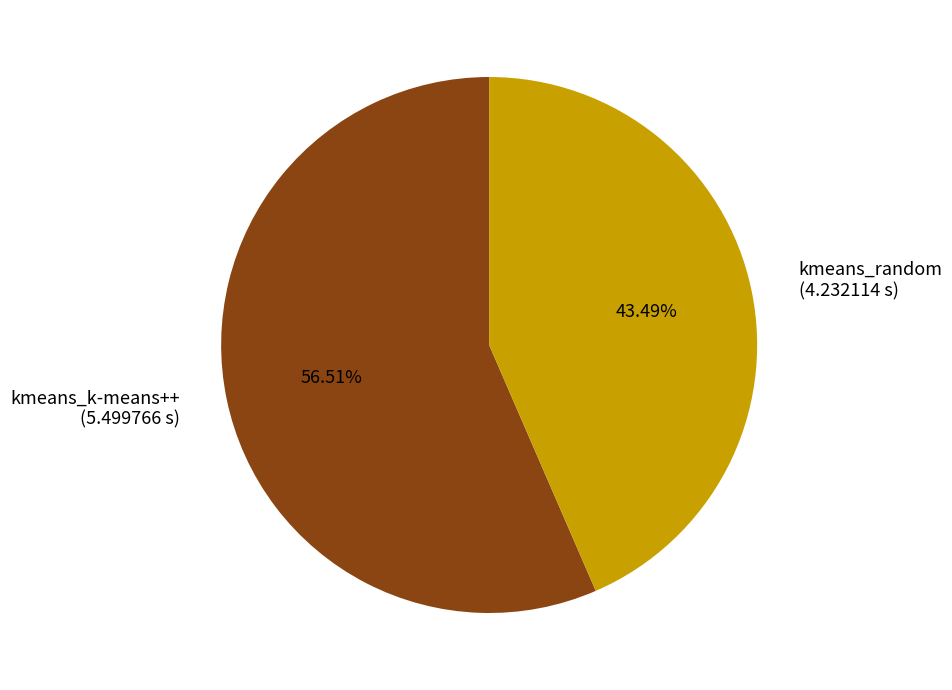

To the nearest percent, what percentage of the pie is kmeans_k-means++?

57%